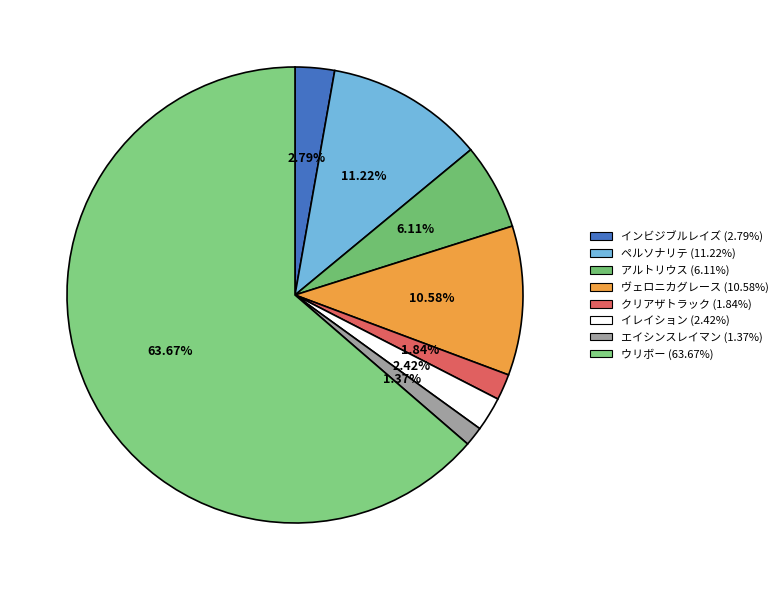

To the nearest percent, what is the difference between the largest and smallest slice percentages?

62%